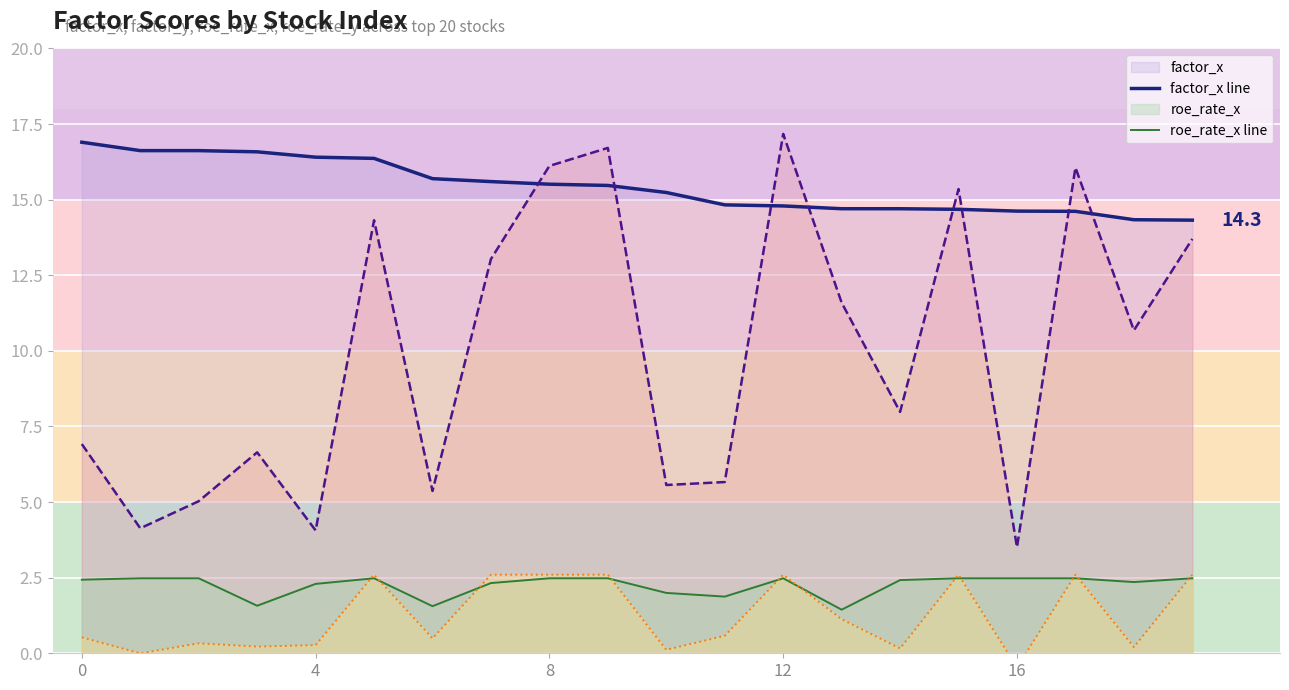

Which category has the lowest value in the roe_rate_y line series?

16